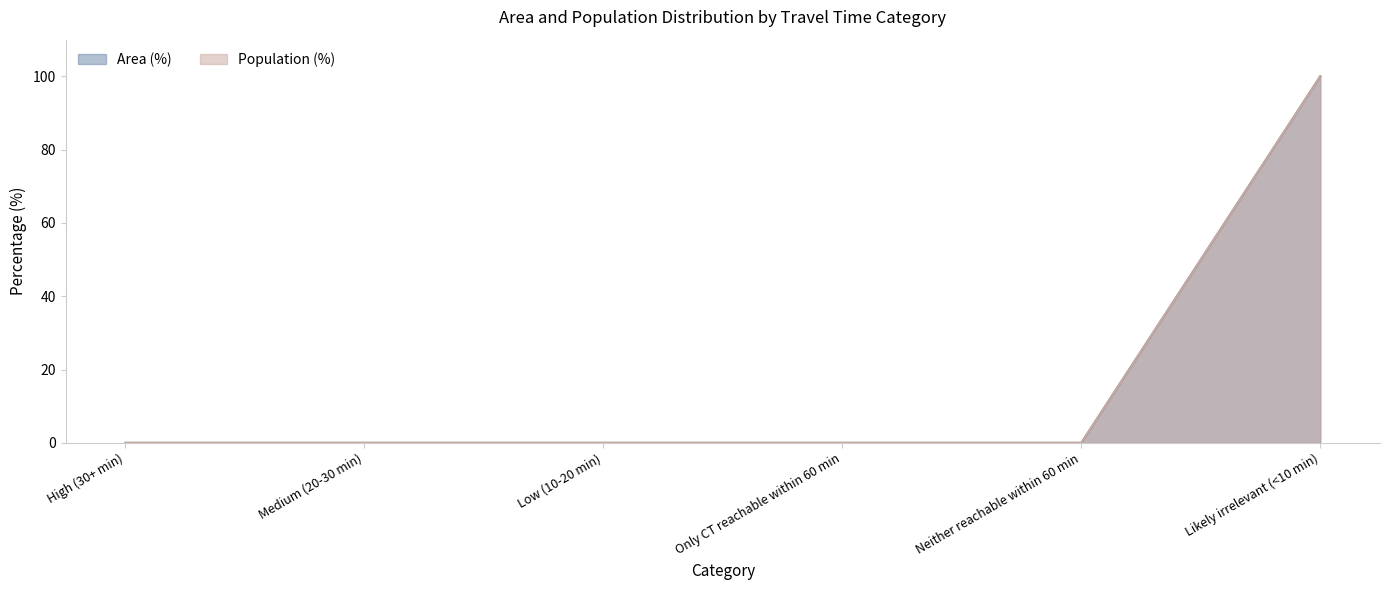

How many positive values does the Area (%) series have?

1